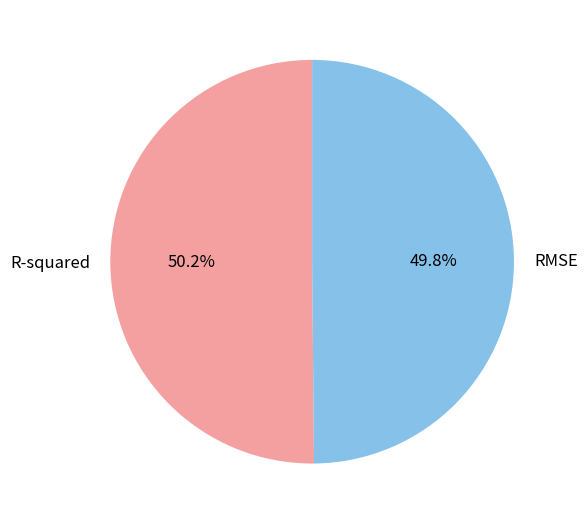

How many slices are in this pie chart?

2